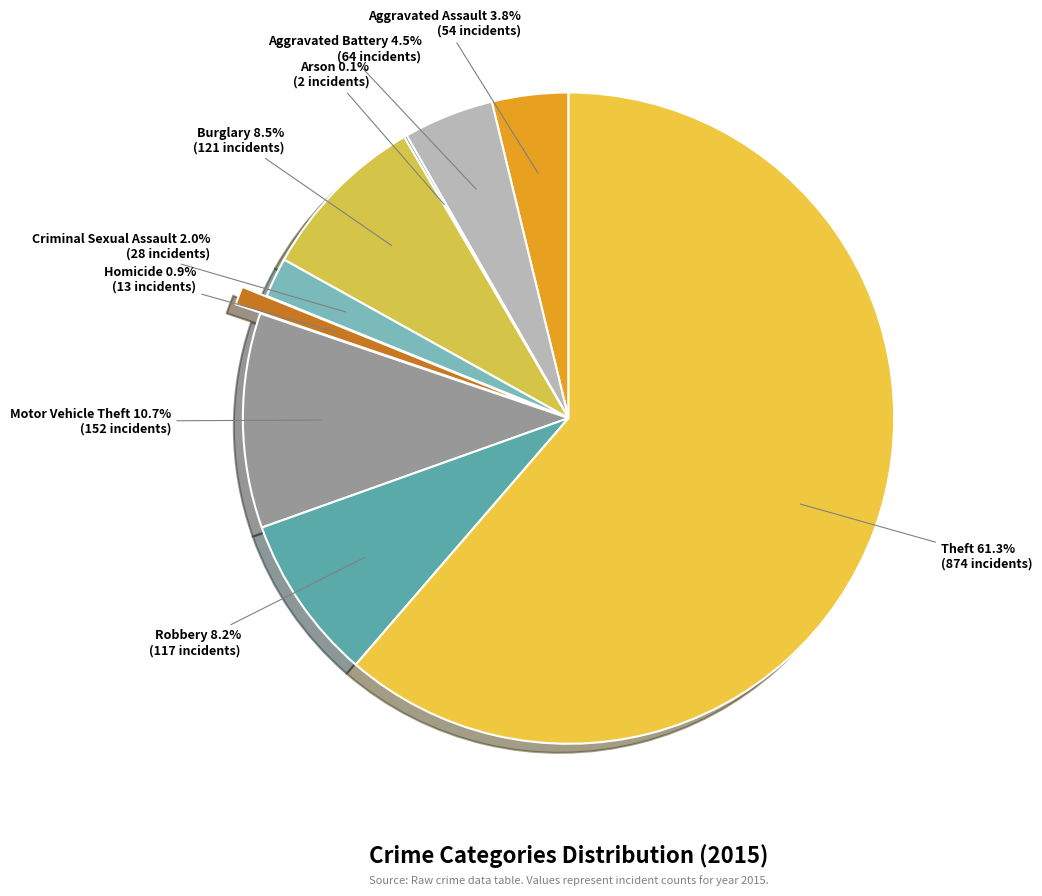

How much of the chart is everything except Homicide?

99.1%